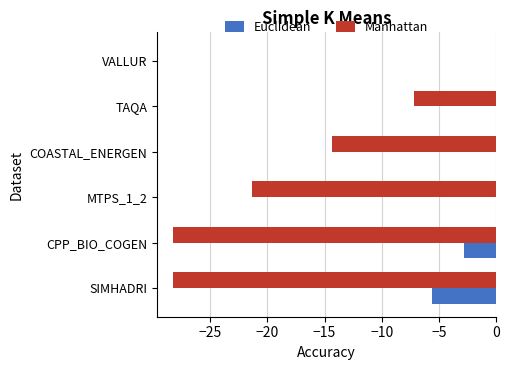

Which series changed the most between COASTAL_ENERGEN and TAQA?

Manhattan